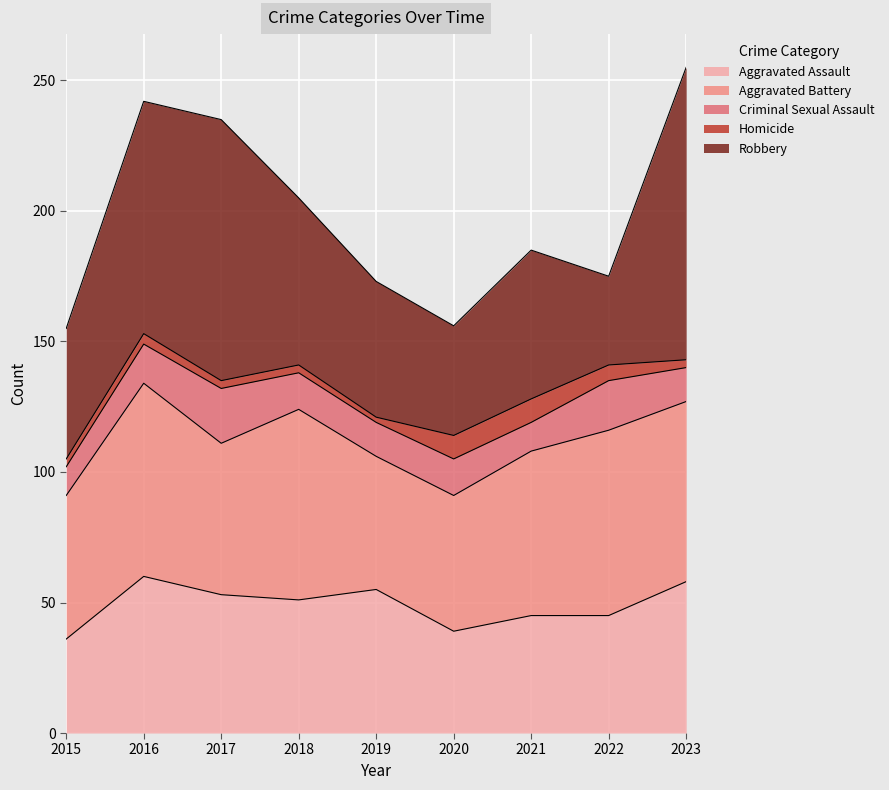

True or false: Aggravated Assault has more than 0 interior local peaks.

True